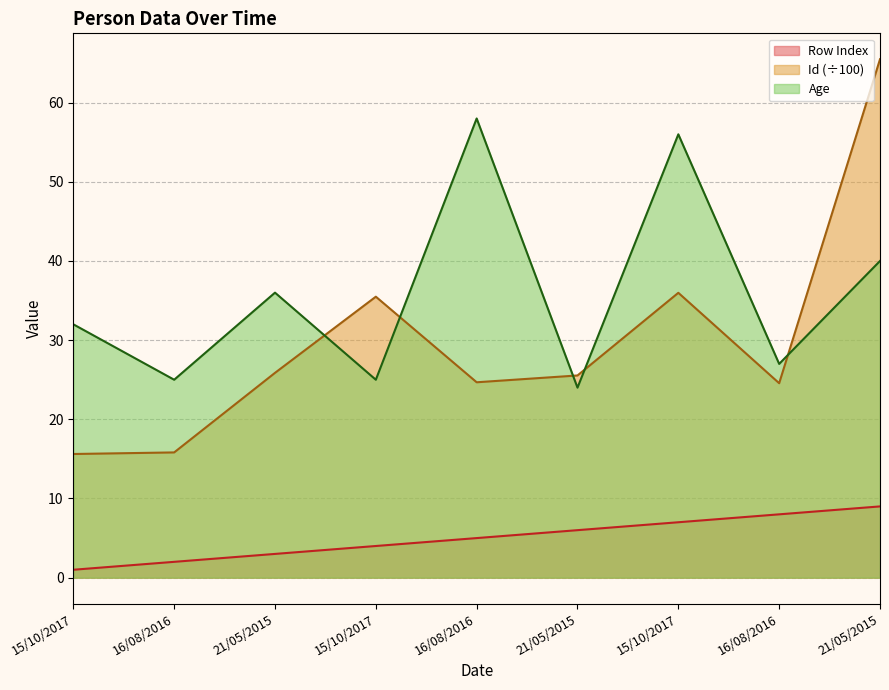

At which label does Id first exceed 25?

21/05/2015